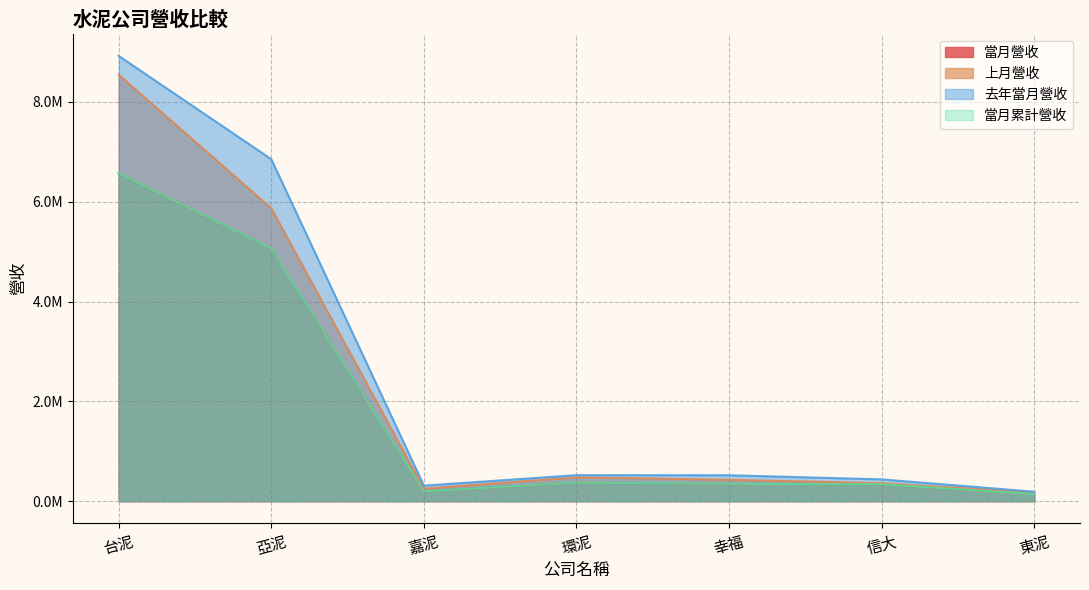

Reading right to left, transcribe all the data shown in this chart.

當月營收: 東泥=140339	信大=338758	幸福=348266	環泥=373311	嘉泥=197328	亞泥=5066062	台泥=6575590
上月營收: 東泥=173766	信大=359897	幸福=428034	環泥=477626	嘉泥=250322	亞泥=5867232	台泥=8543685
去年當月營收: 東泥=189102	信大=436111	幸福=518826	環泥=520536	嘉泥=310280	亞泥=6851825	台泥=8921719
當月累計營收: 東泥=140339	信大=338758	幸福=348266	環泥=373311	嘉泥=197328	亞泥=5066062	台泥=6575590